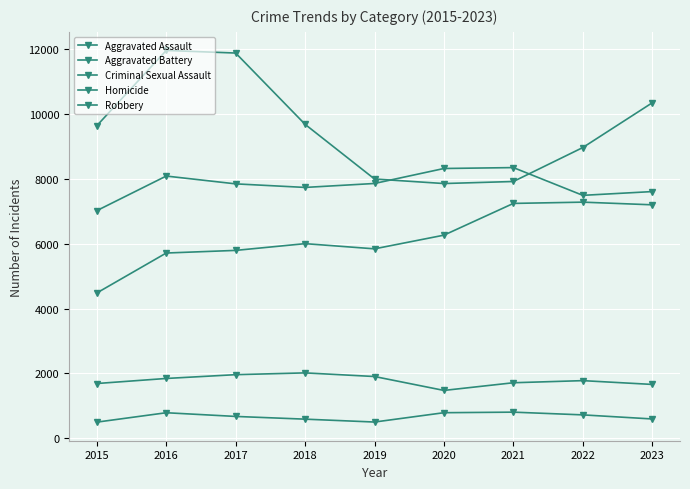

How many series are shown in this chart?

5